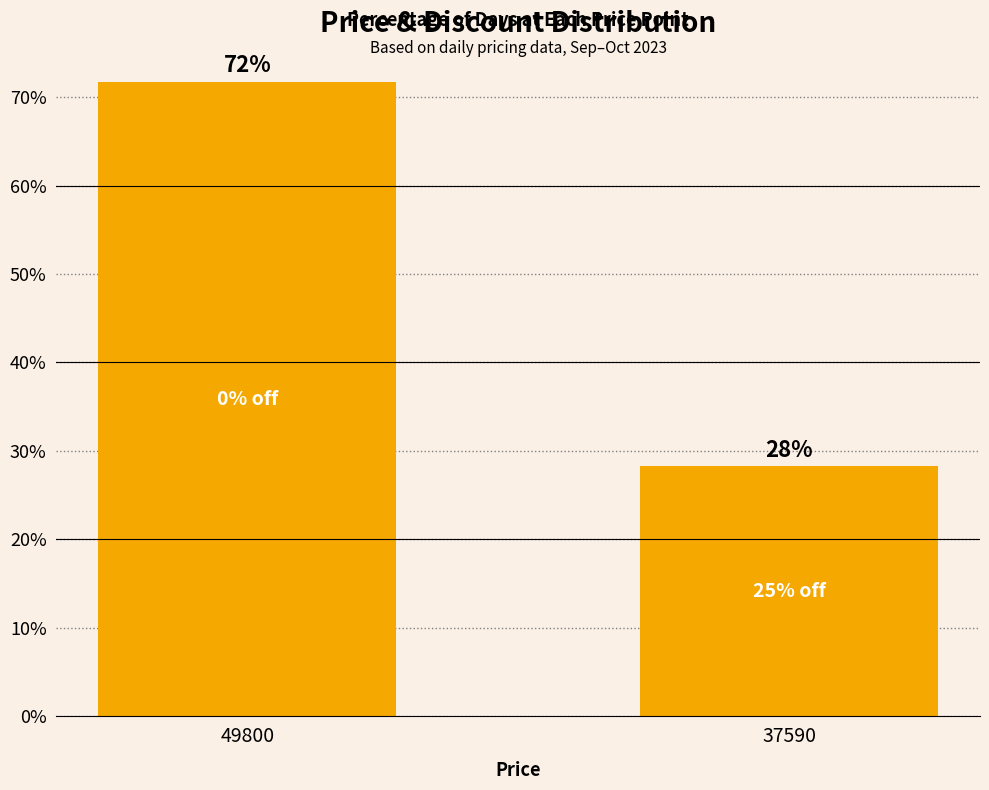

Which label corresponds to the largest value in the chart?

49800